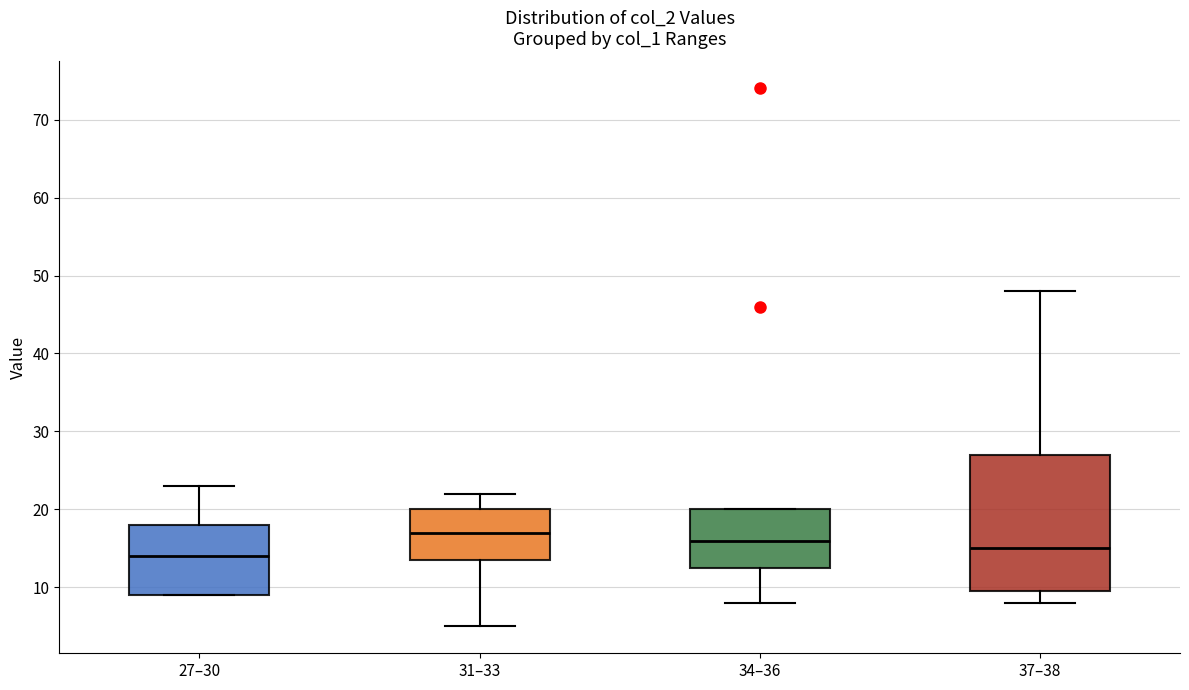

Reading left to right, read every box against the y-axis: the position of its median line, the range the box covers, and the ends of its whiskers. The values are not printed on the chart, so give them approximately, as read against the axis.

27–30: median 14, box 9 to 18, whiskers 9 to 23
31–33: median 17, box 14 to 20, whiskers 5 to 22
34–36: median 16, box 13 to 20, whiskers 8 to 20
37–38: median 15, box 10 to 27, whiskers 8 to 48